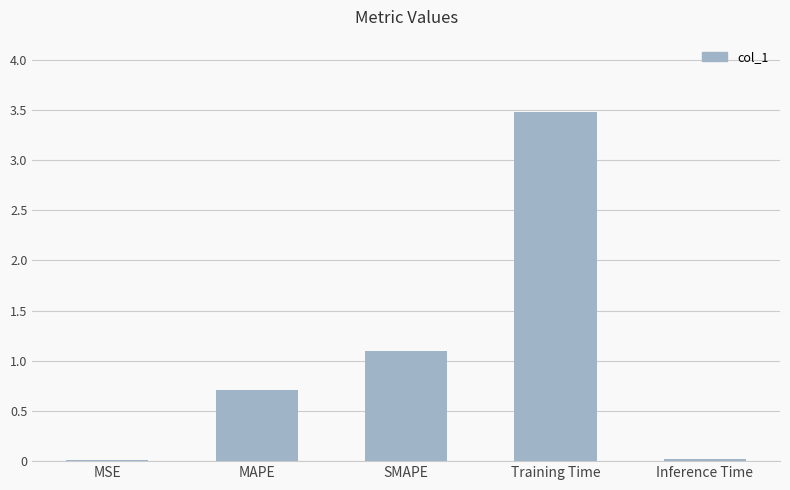

Which has a higher value, MAPE or Training Time?

Training Time